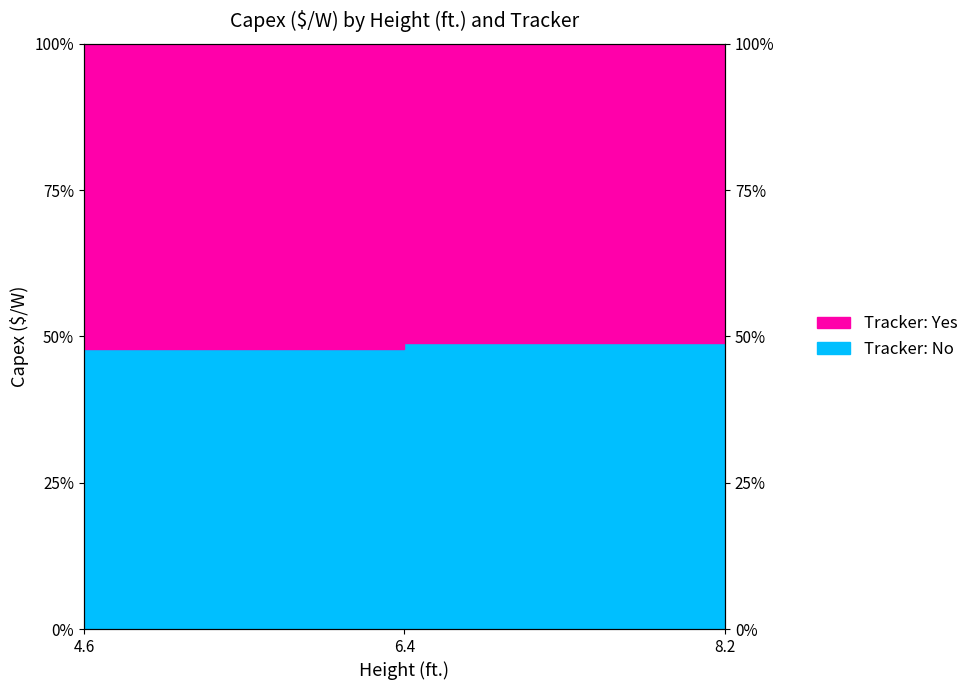

Count the values in the range 47 to 52.

2